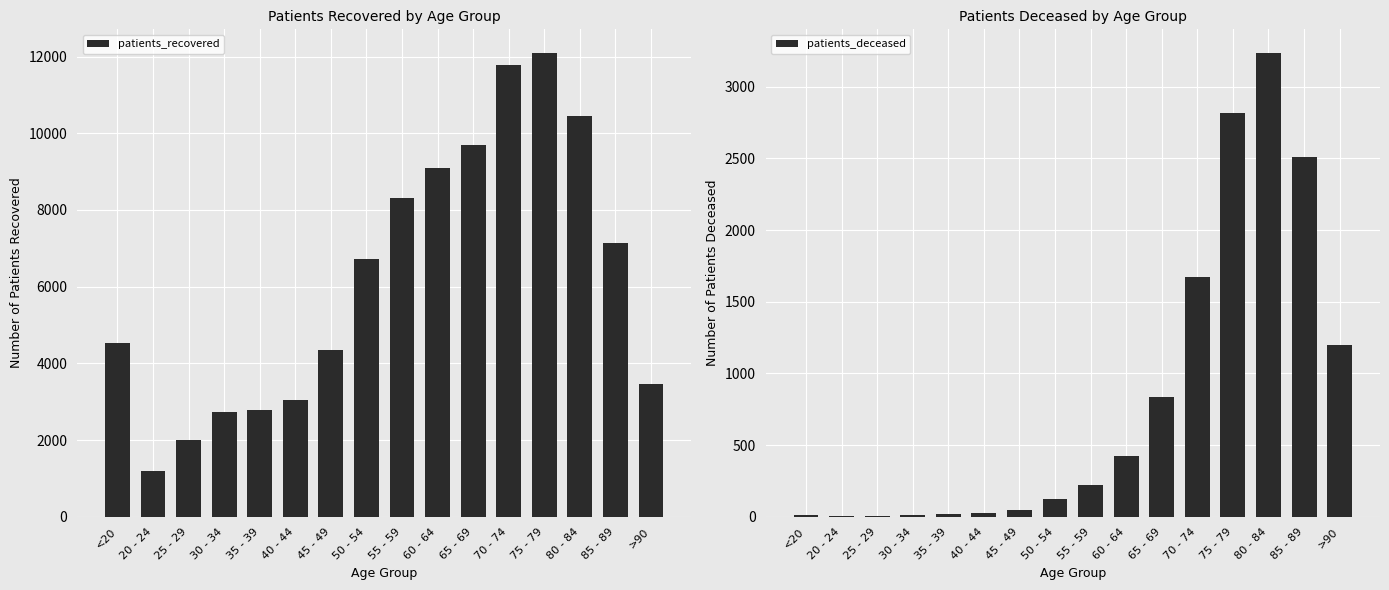

The patients_recovered series shows 4349 at 45 - 49. True or false?

True